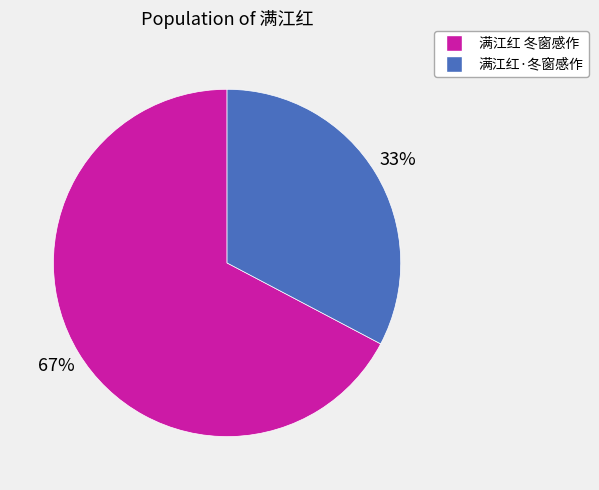

Which category has the smallest portion of the pie?

满江红·冬窗感作